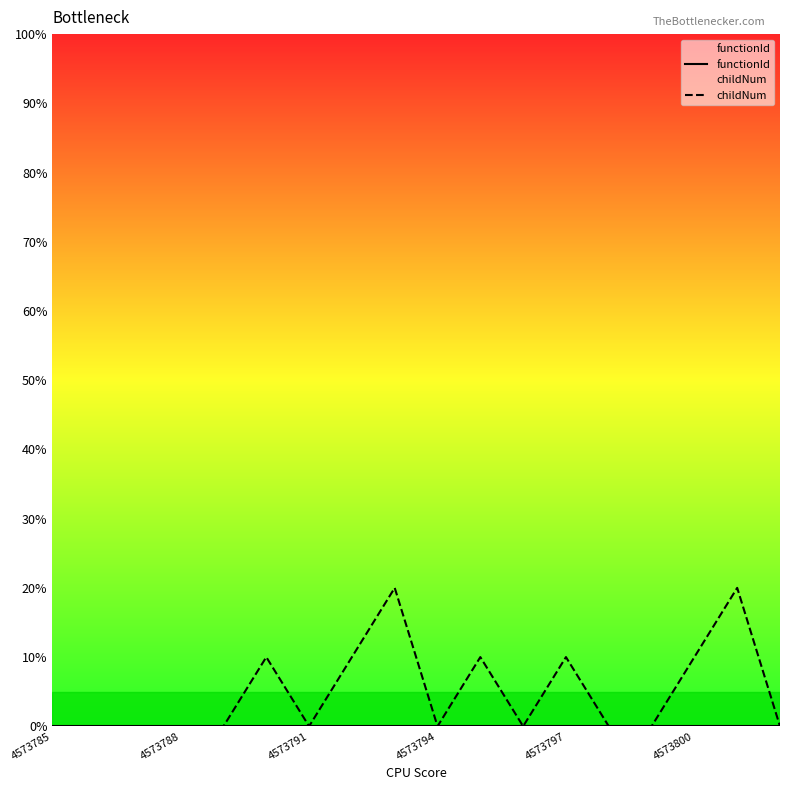

Reading left to right, transcribe all the data shown in this chart.

functionId: 0	0	0	0	0	0	0	0	0	0	0	0	0	0	0	0	0	0
childNum: 0	0	0	0	0	10	0	10	20	0	10	0	10	0	0	10	20	0